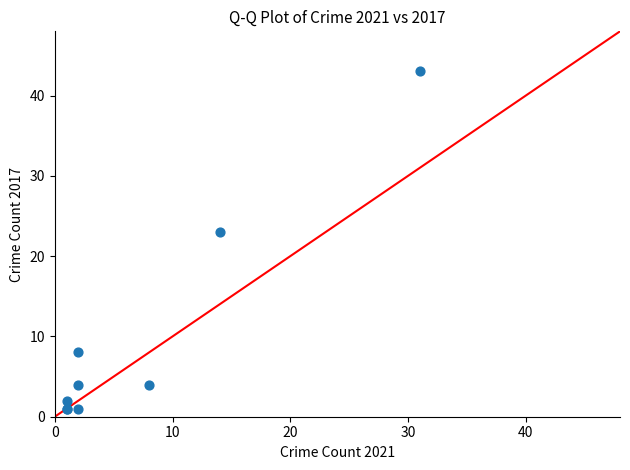

What Y value in the scatter plot is closest to 22?

23